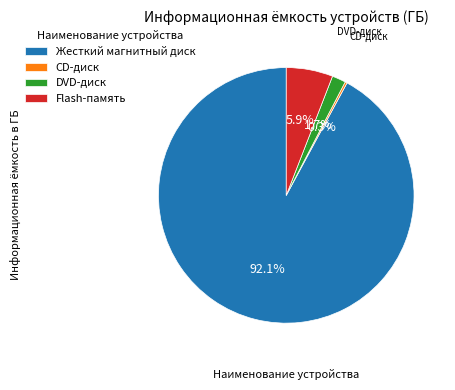

Which category has the biggest portion of the pie?

Жесткий магнитный диск